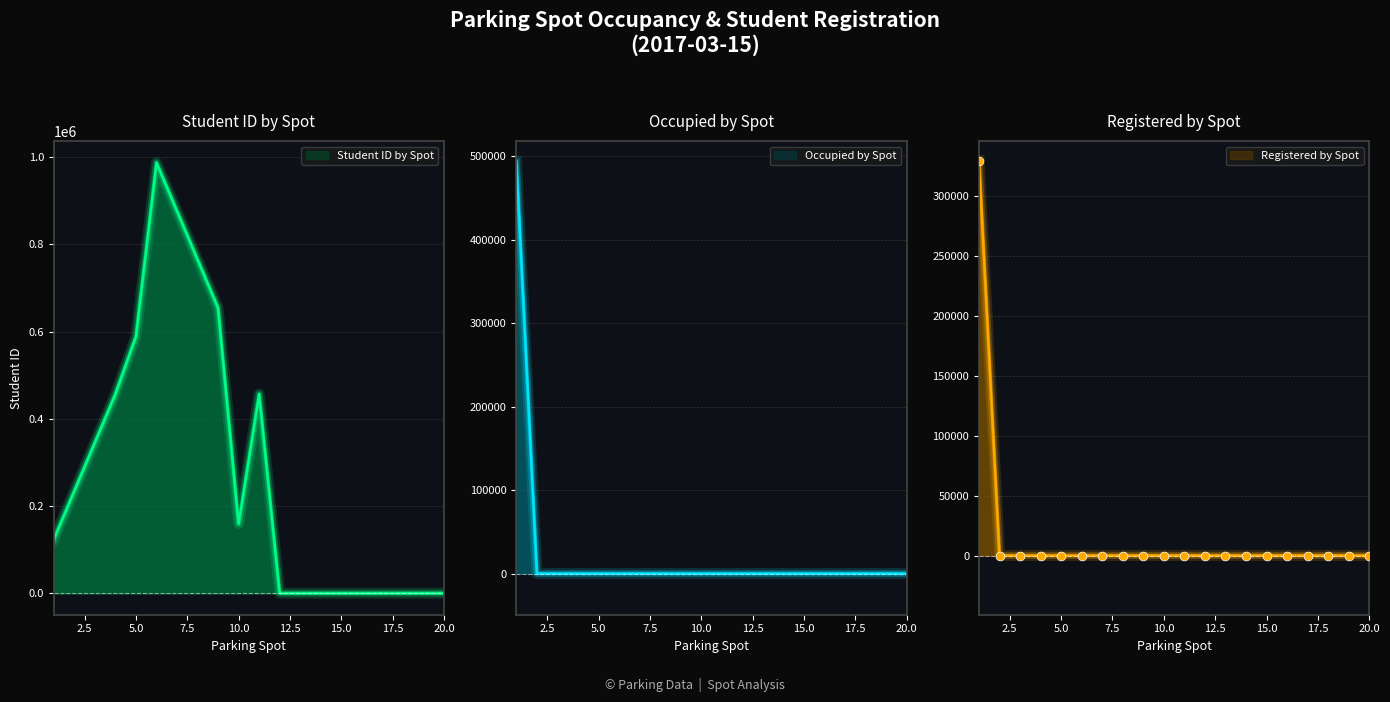

Which series reaches the minimum Y coordinate?

Occupied